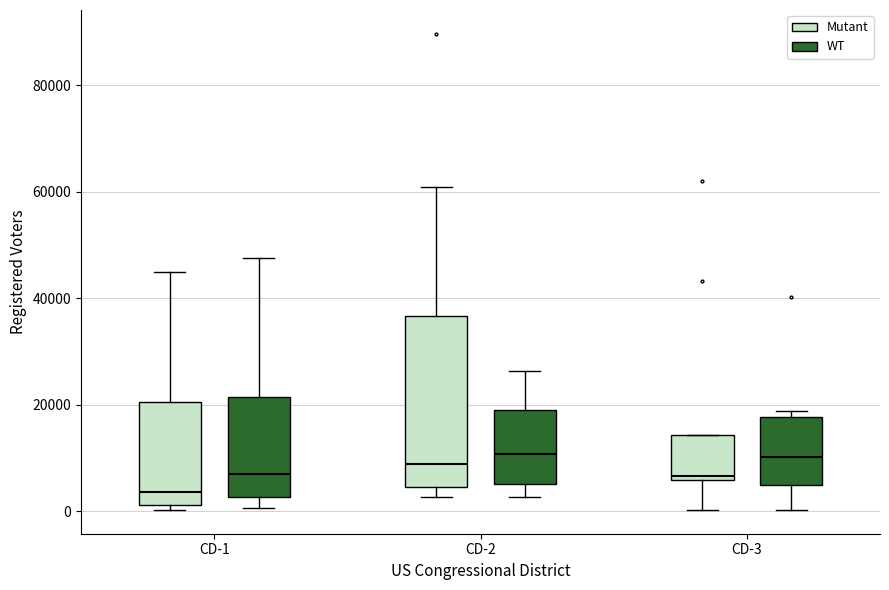

Which box is the tallest, from its lower edge to its upper edge?

CD-2 (Mutant)